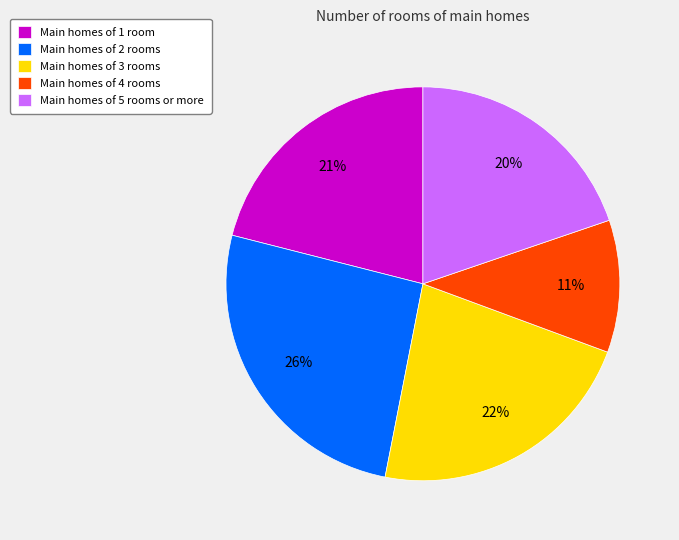

The Main homes of 5 rooms or more slice represents 26% of the pie. True or false?

False